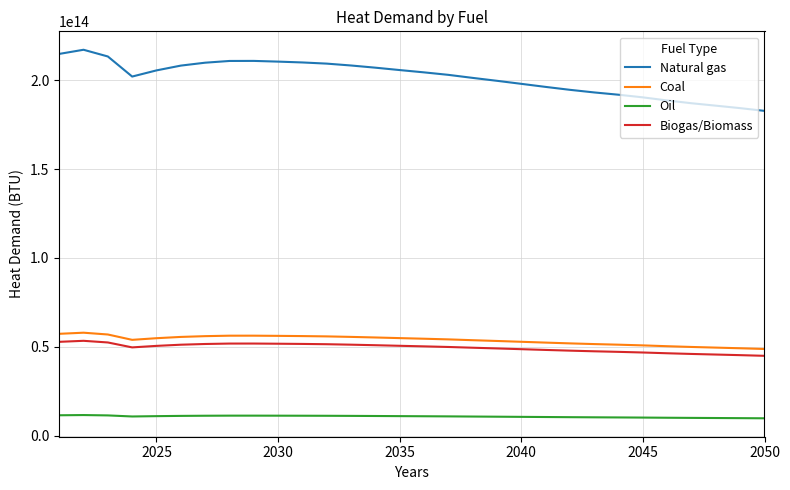

True or false: Natural gas and Oil cross at least once.

False